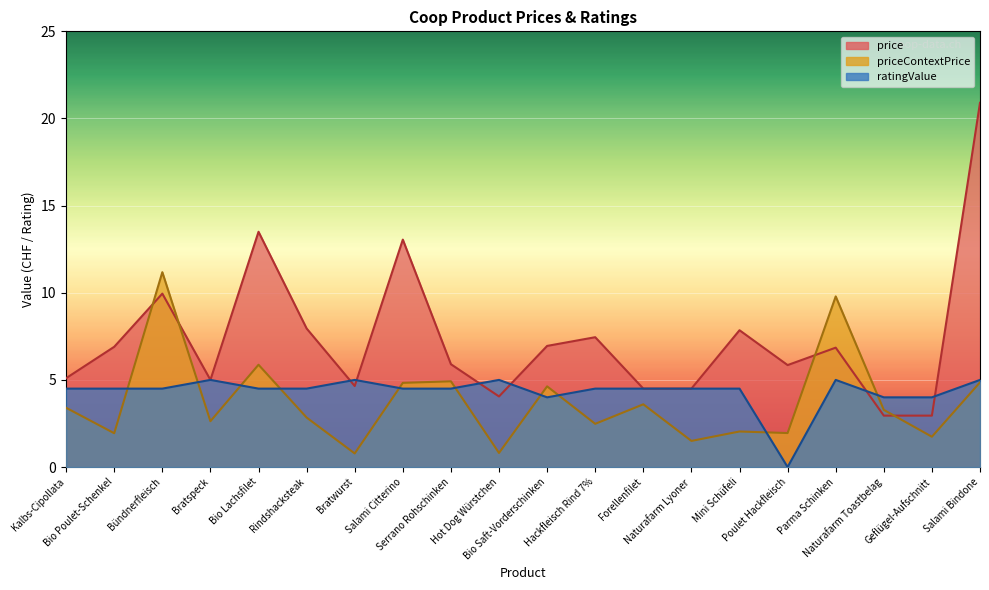

After their last crossing, which series has the higher values: price or priceContextPrice?

price